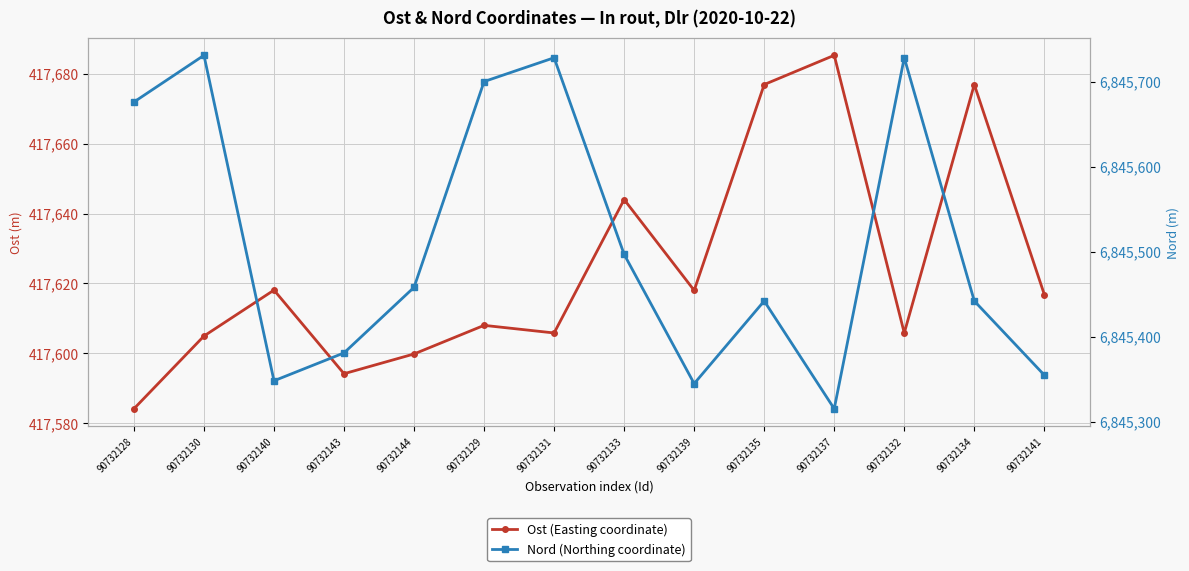

Between 90732128 and 90732133, which series saw the biggest shift?

Nord (Northing coordinate)